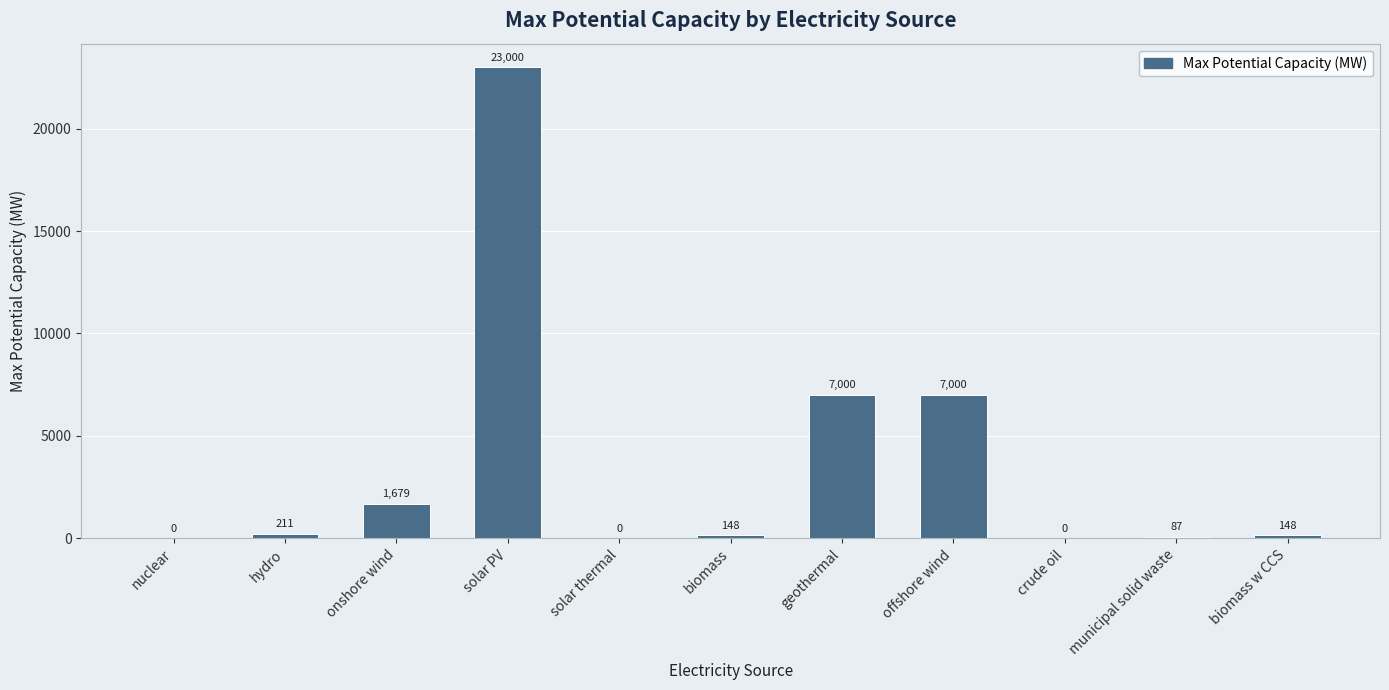

Does the chart contain stacked bars?

No